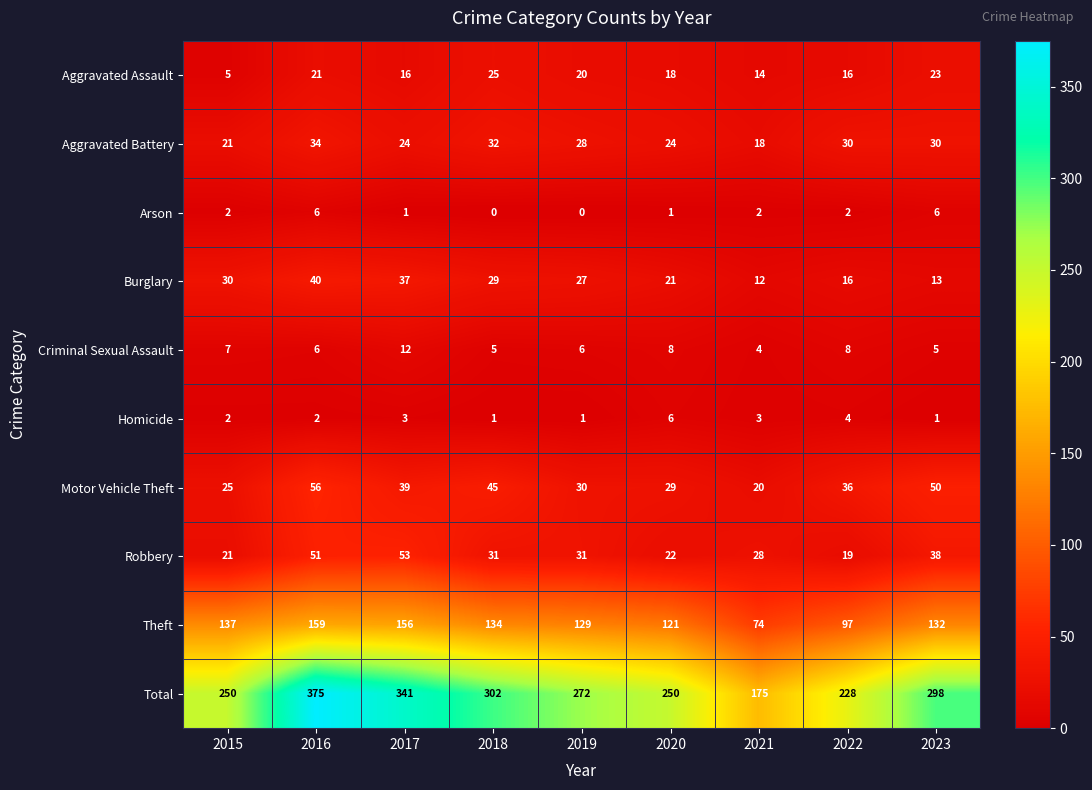

True or false: Total has a value of 228 at 2022.

True